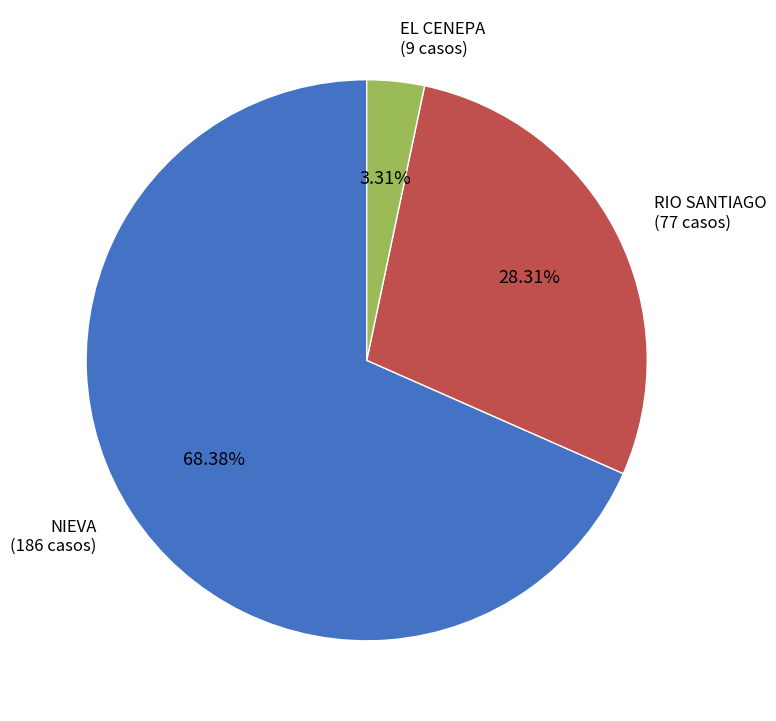

What percentage is NOT represented by EL CENEPA?

96.7%